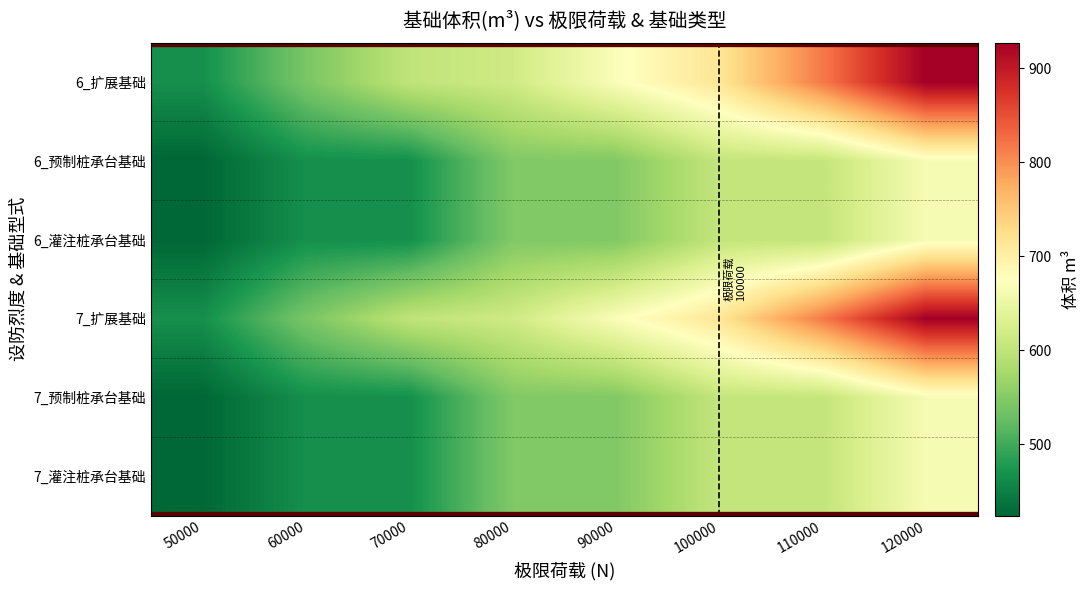

What is the greatest value displayed?

927.4